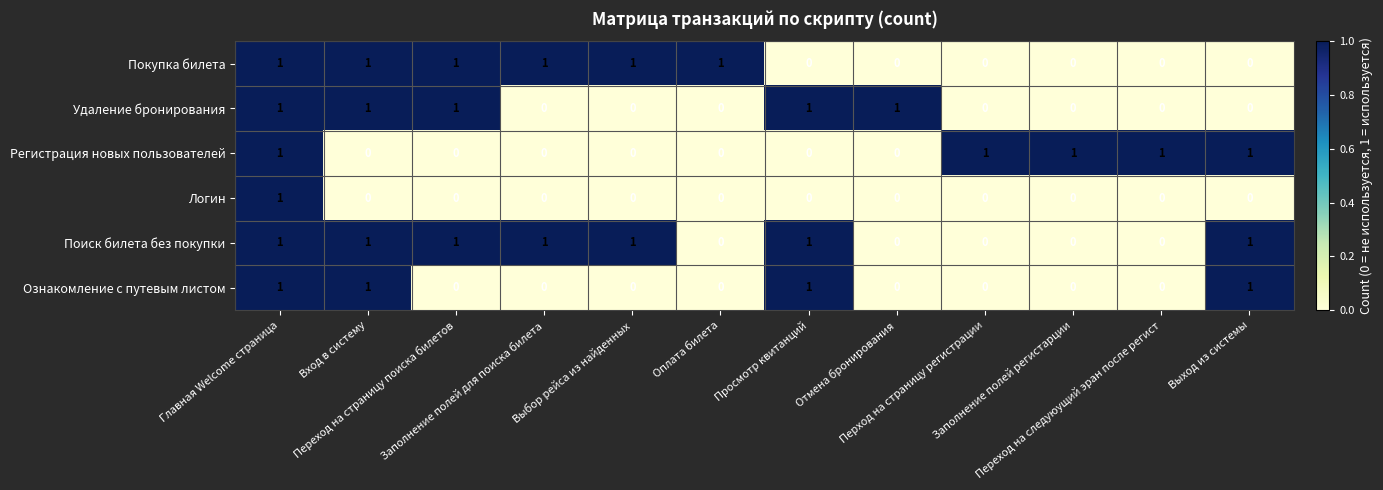

What is the sum of all Регистрация новых пользователей values?

5